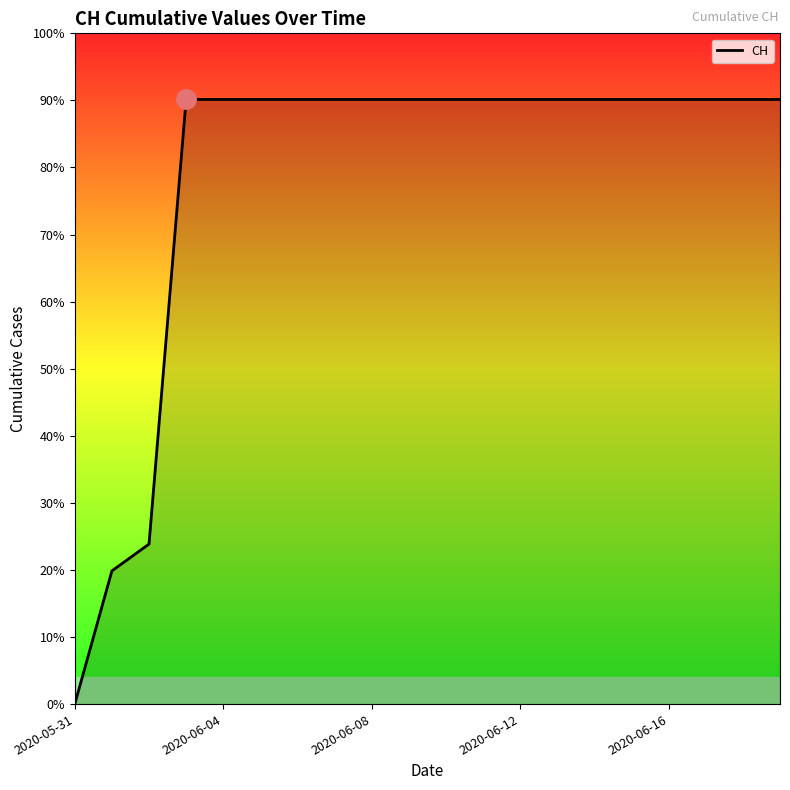

Is this an area chart (filled region under the line)?

Yes